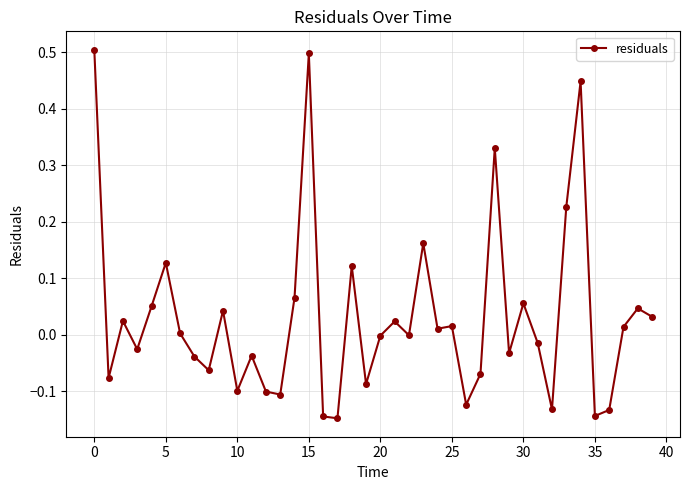

What is the maximum value shown in the chart?

0.5